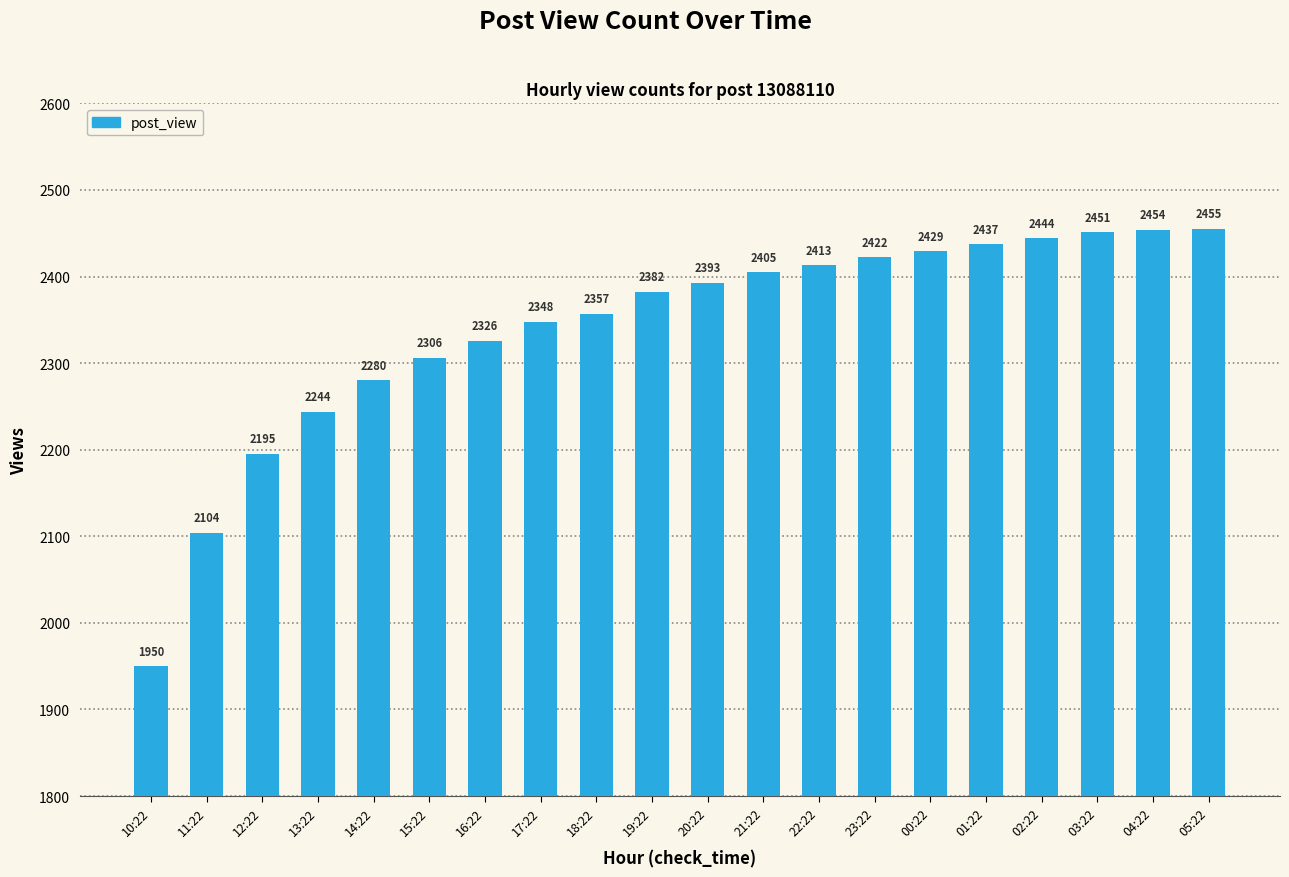

At which label is the value closest to 2202?

12:22